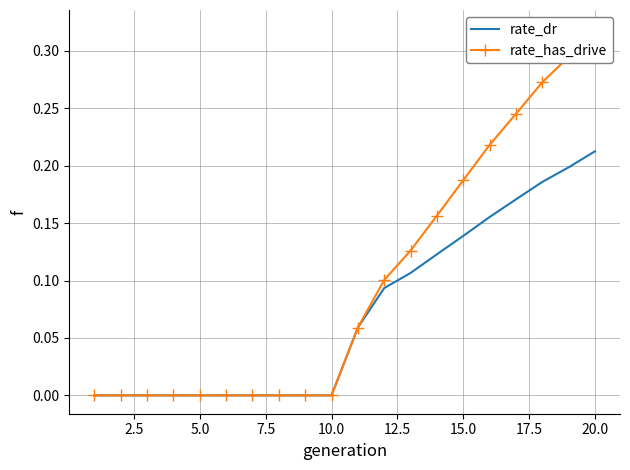

At which label does rate_dr reach its peak?

20.0